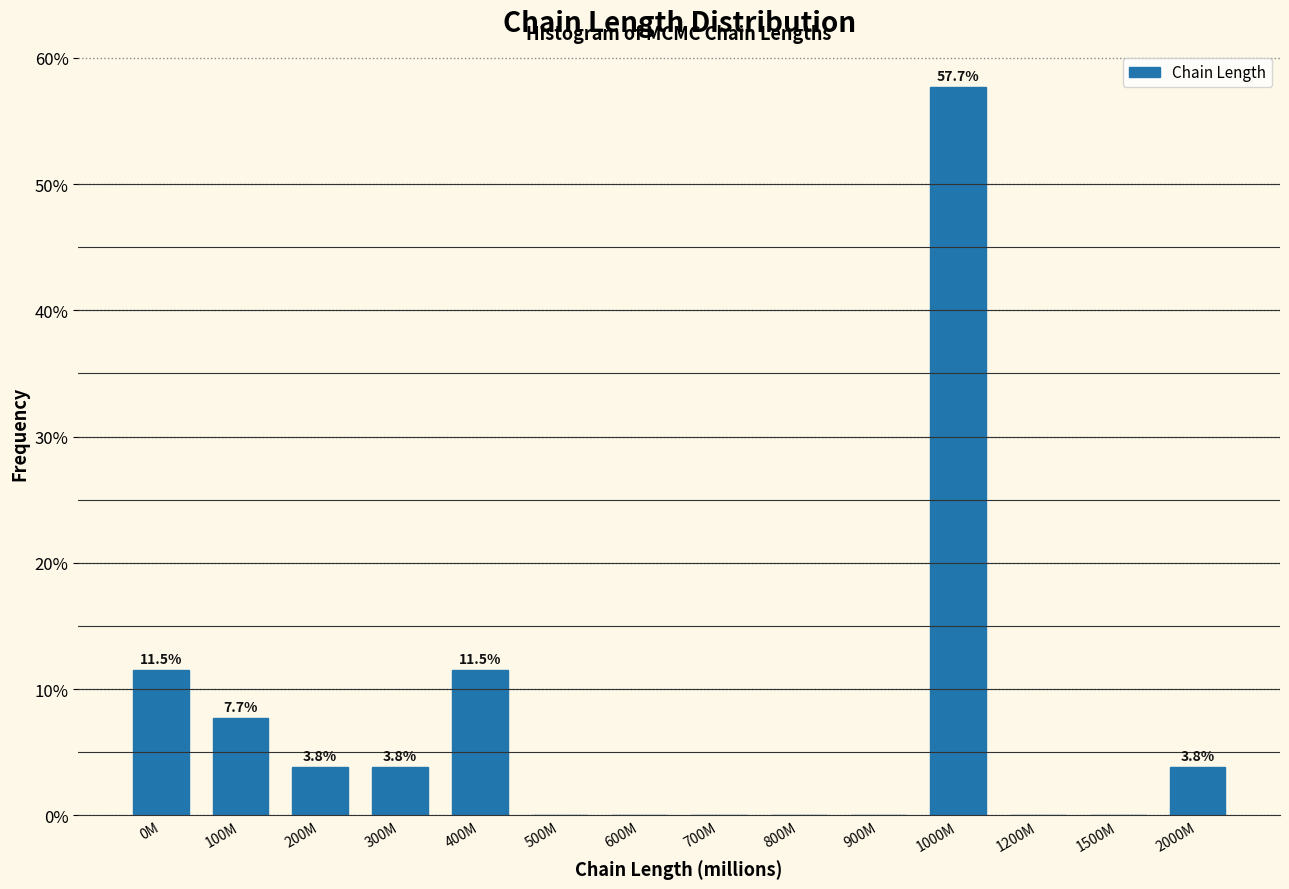

Reading left to right, what are all the values shown in this chart?

0M=11.5	100M=7.7	200M=3.8	300M=3.8	400M=11.5	500M=0.0	600M=0.0	700M=0.0	800M=0.0	900M=0.0	1000M=57.7	1200M=0.0	1500M=0.0	2000M=3.8